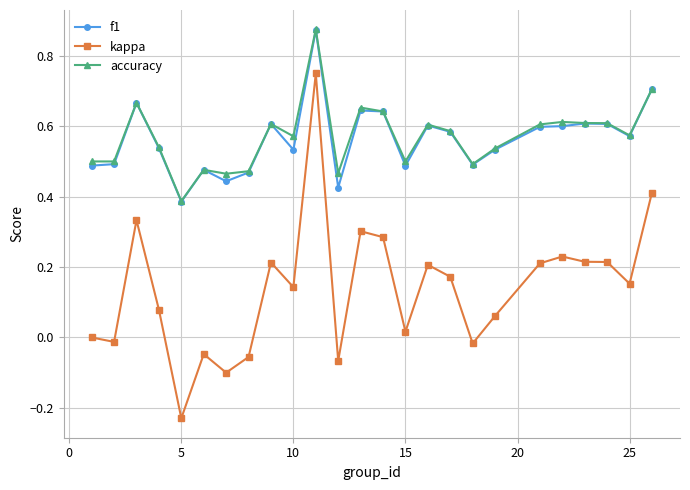

How many lines are shown in the chart?

3